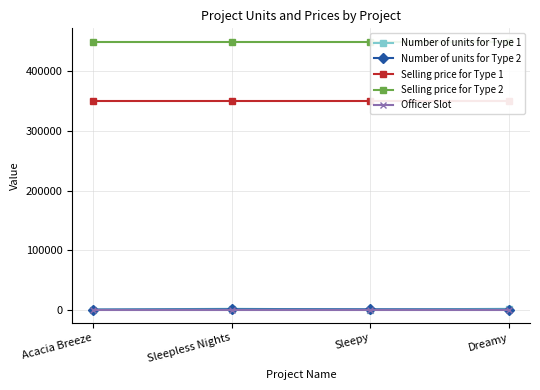

Rank the series at Acacia Breeze from highest to lowest value.

Selling price for Type 2, Selling price for Type 1, Officer Slot, Number of units for Type 1, Number of units for Type 2